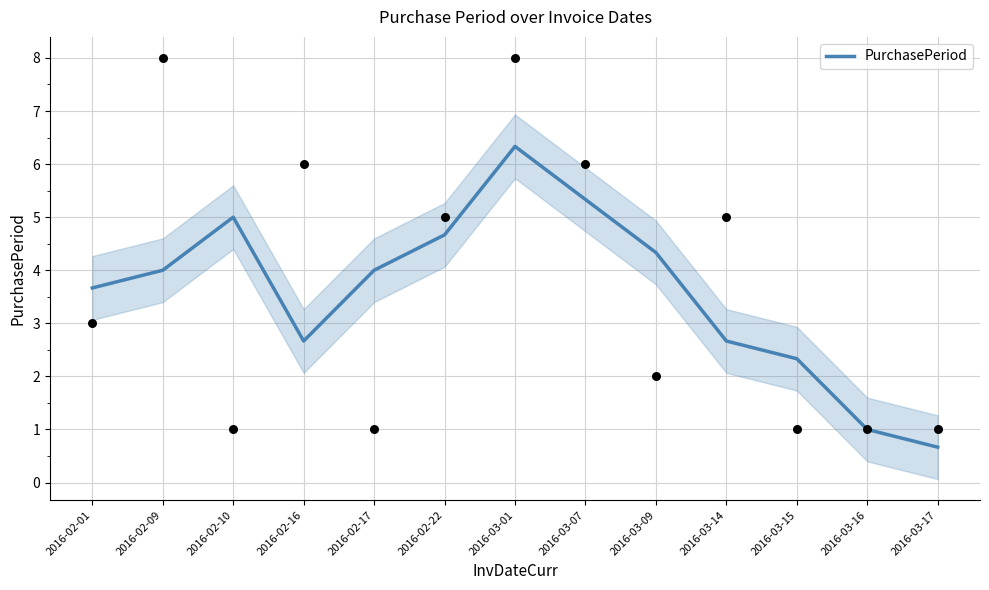

What is the ratio of the value at 2016-02-17 to the value at 2016-03-16?

4.0